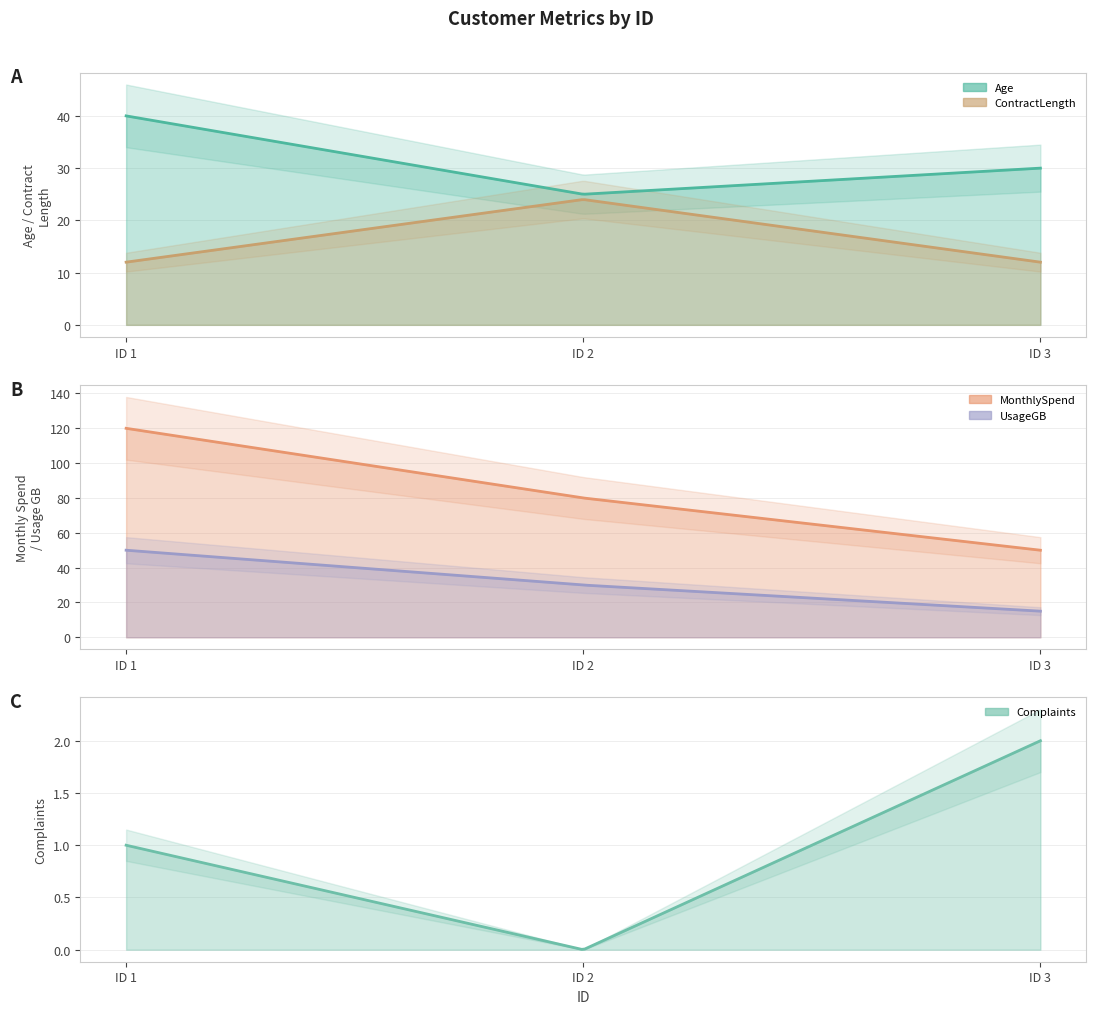

What is the average value of the MonthlySpend series?

83